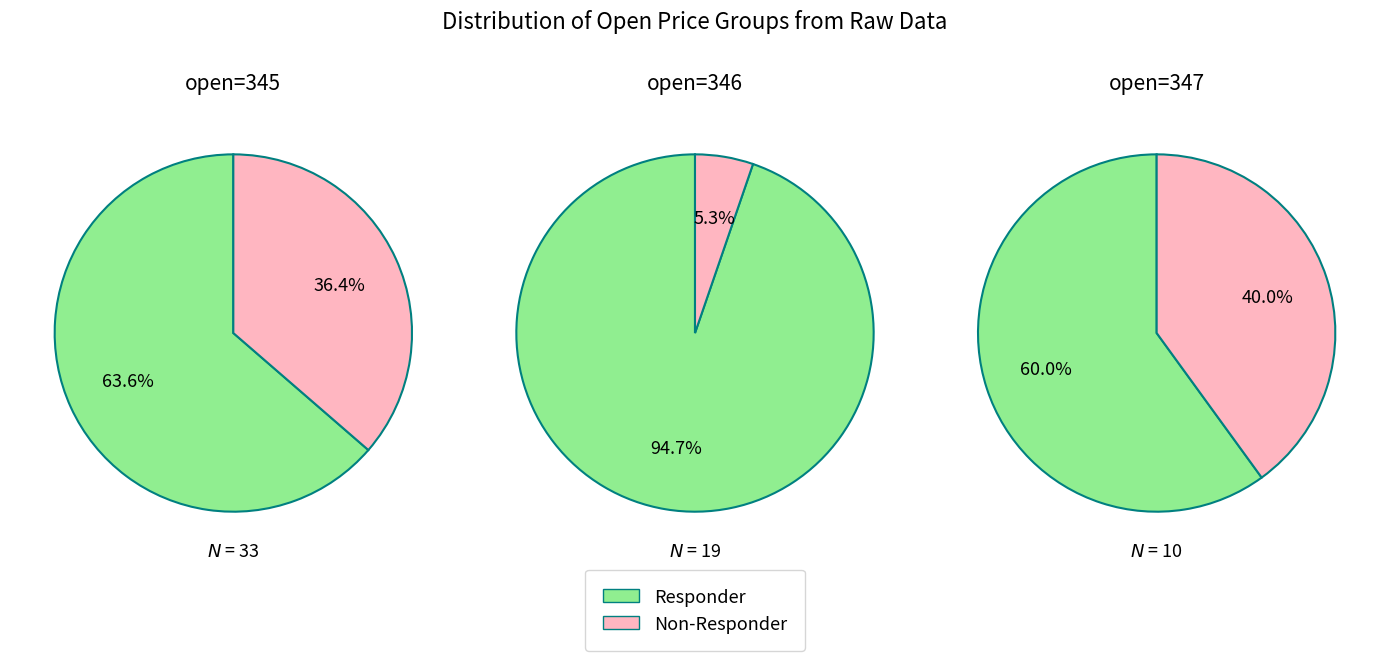

Does count_345 account for over 50% of the chart?

Yes